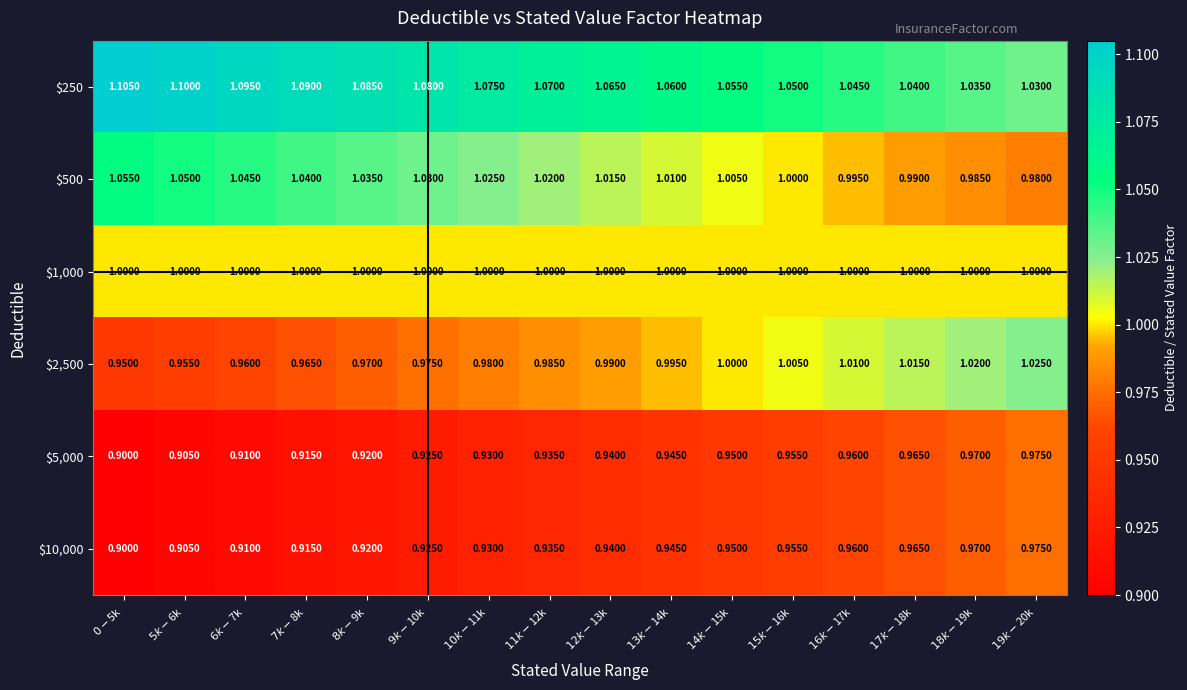

How many series are shown in this chart?

6